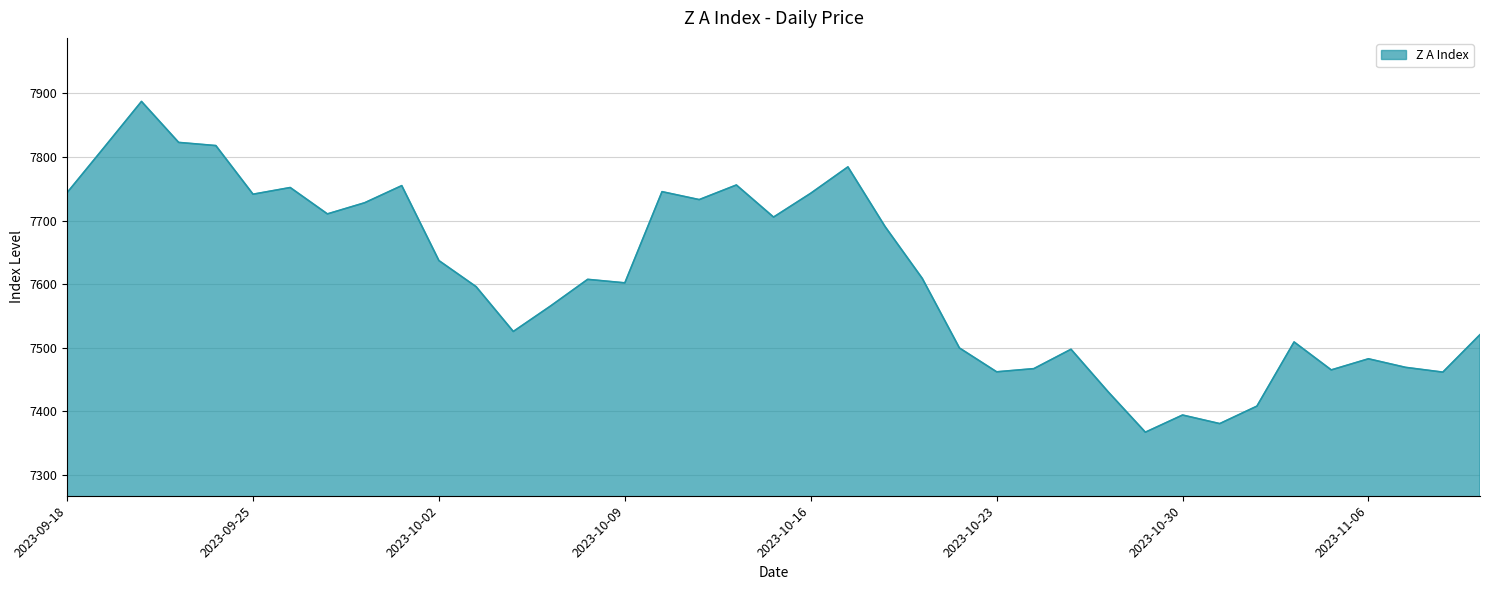

What is the minimum value shown in the chart?

7367.0